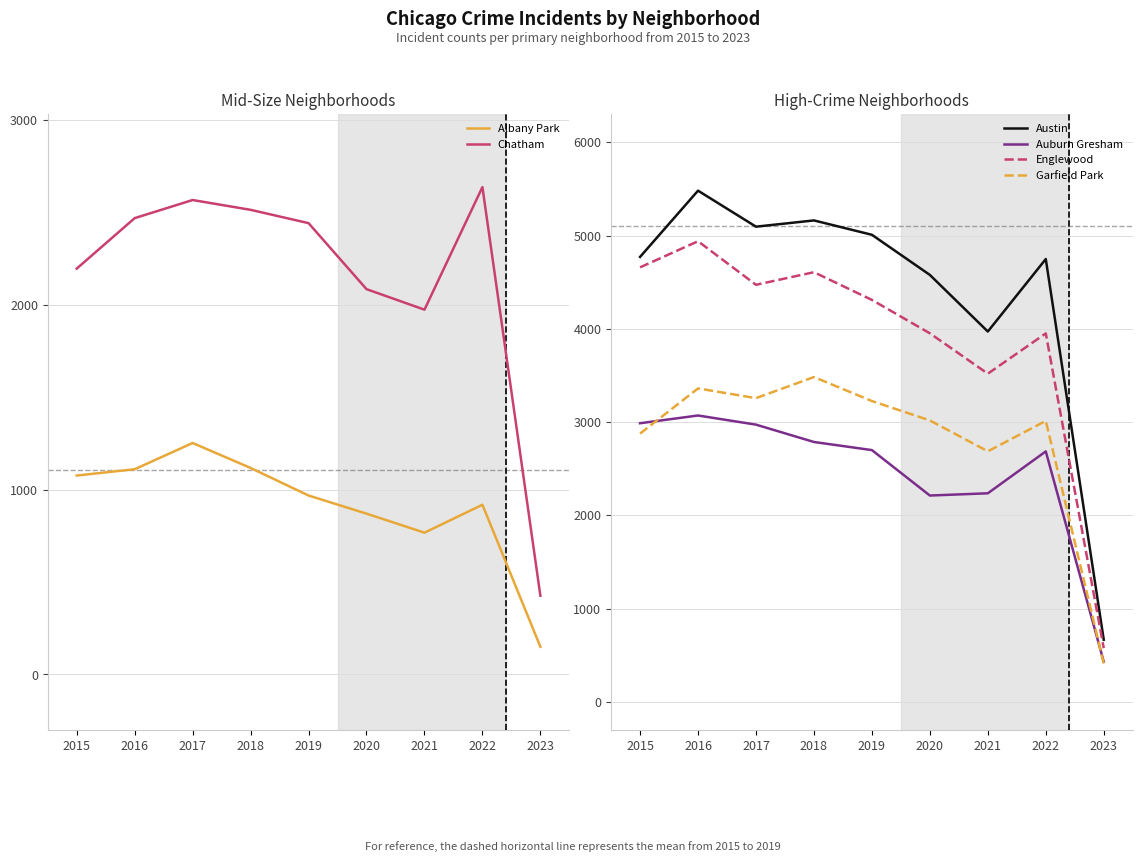

At how many categories does at least one series exceed 2659?

8